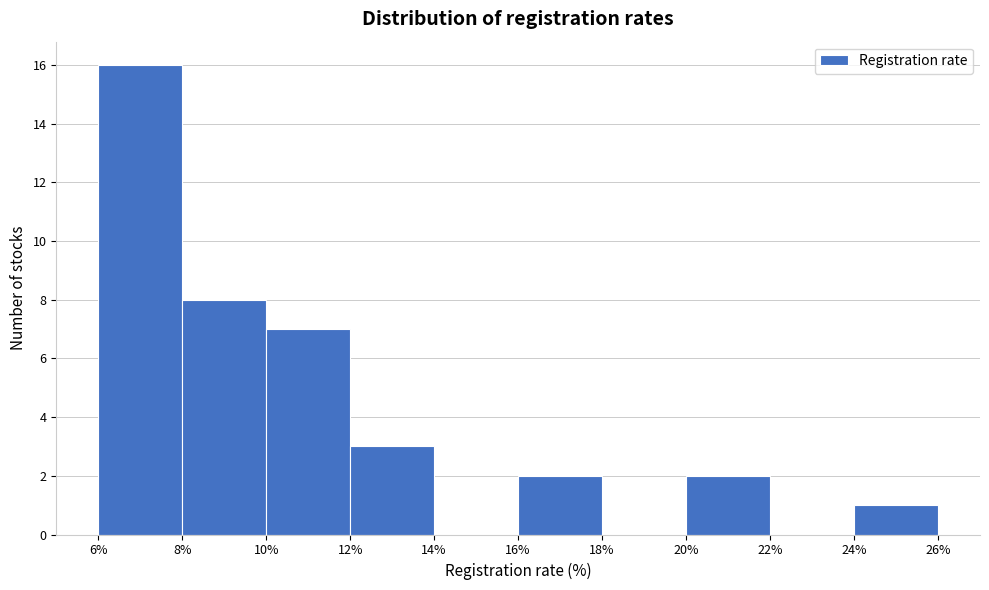

What is the height of the bar covering 20% to 22% on the x-axis? The values are not printed on the chart, so give them approximately, as read against the axis.

2